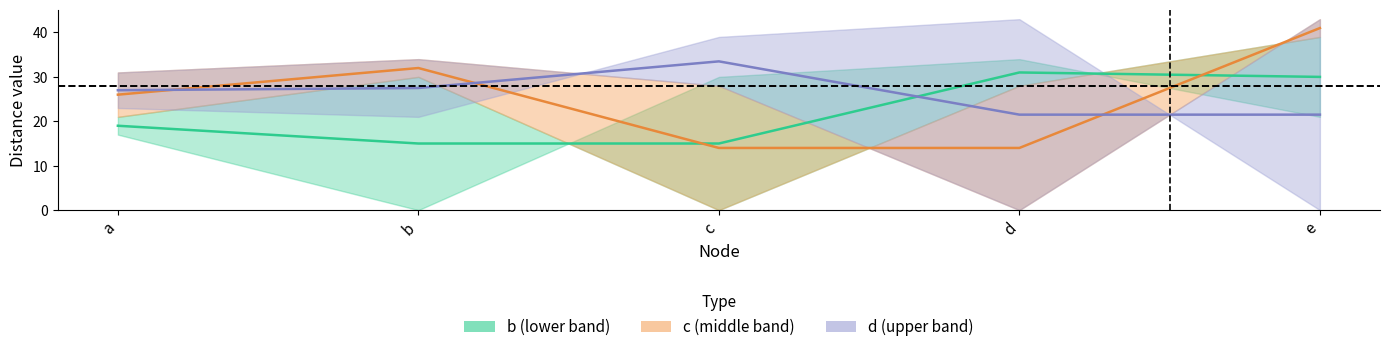

Which category has the lowest value across all series?

b